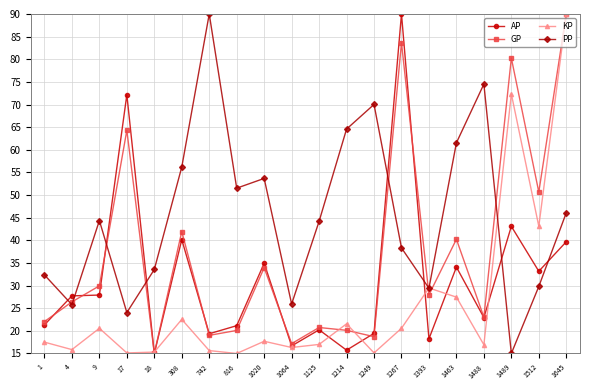

Which series has the largest total across all categories?

PP